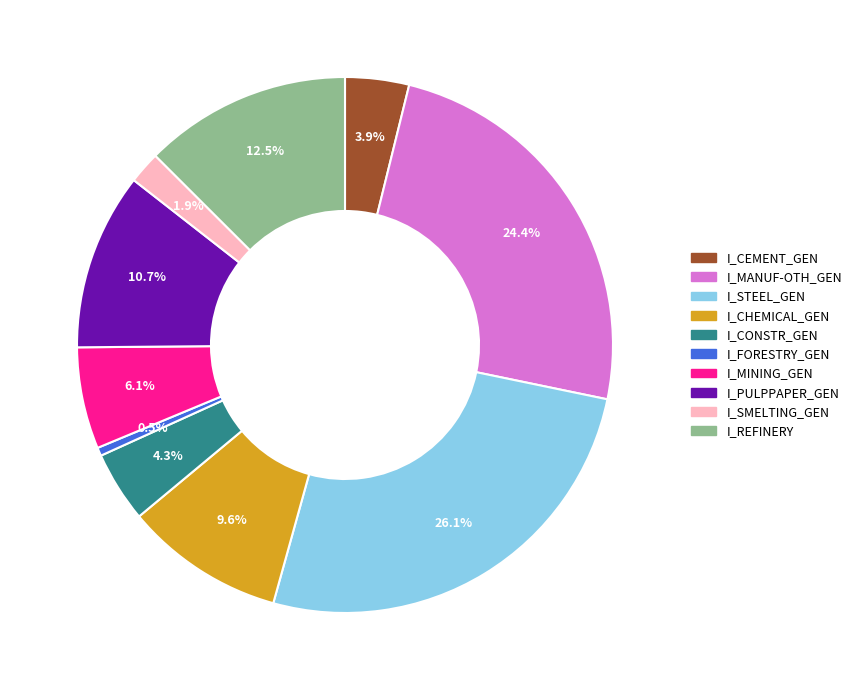

How many segments does this pie chart have?

10